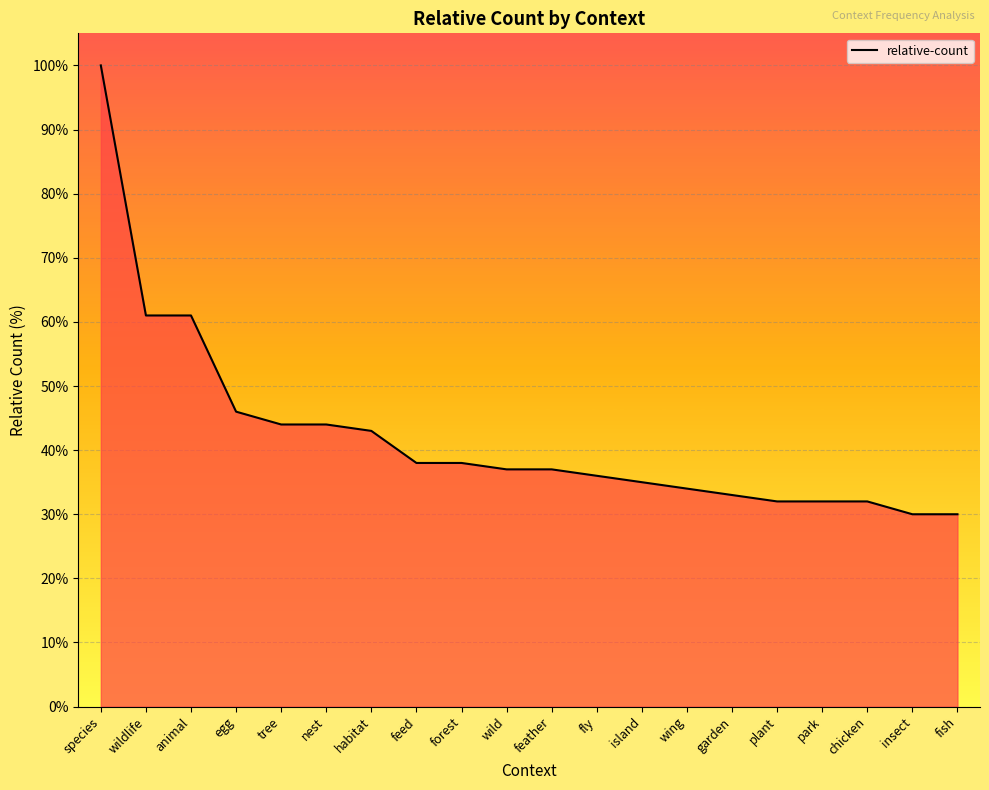

What is the ratio of the value at tree to the value at plant?

1.4